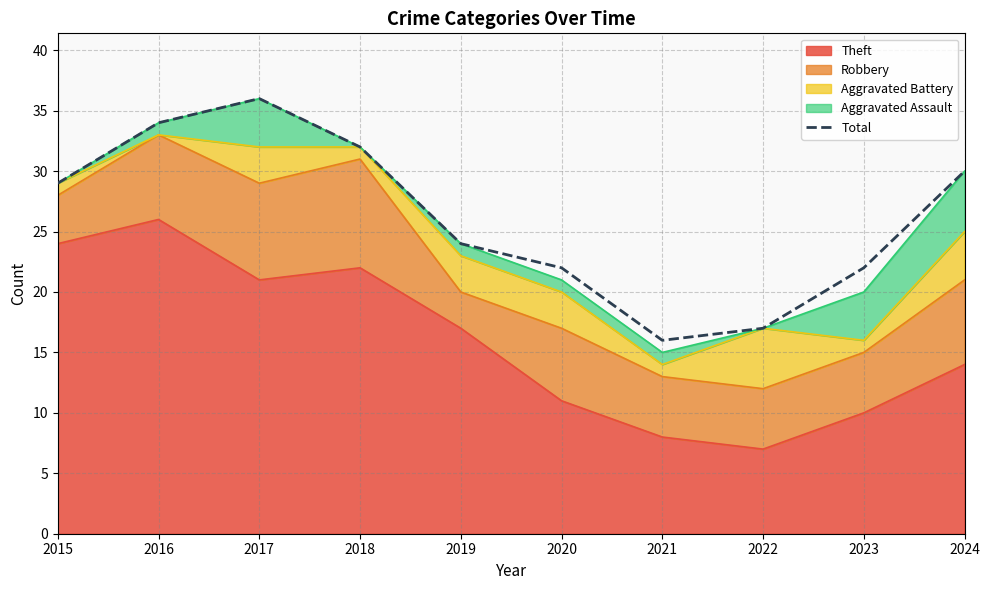

What is the sum of the values at 2022 and 2016?

51